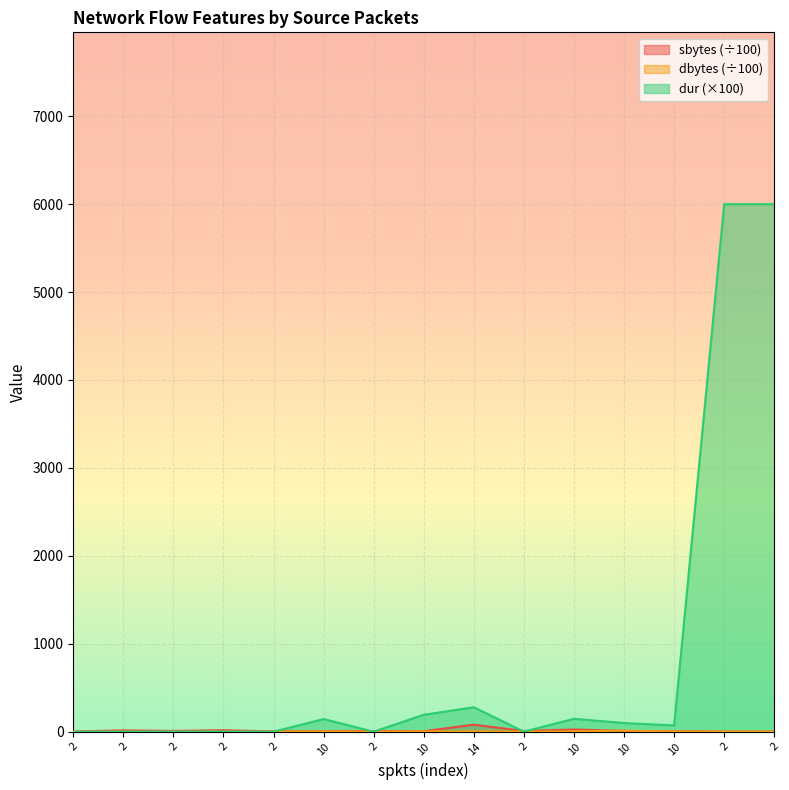

How many lines are shown in the chart?

3